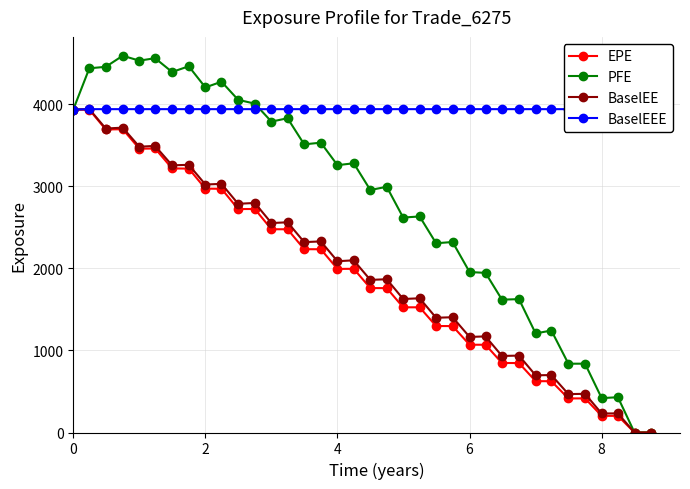

List the series in order of their peak value, highest first.

PFE, BaselEE, BaselEEE, EPE